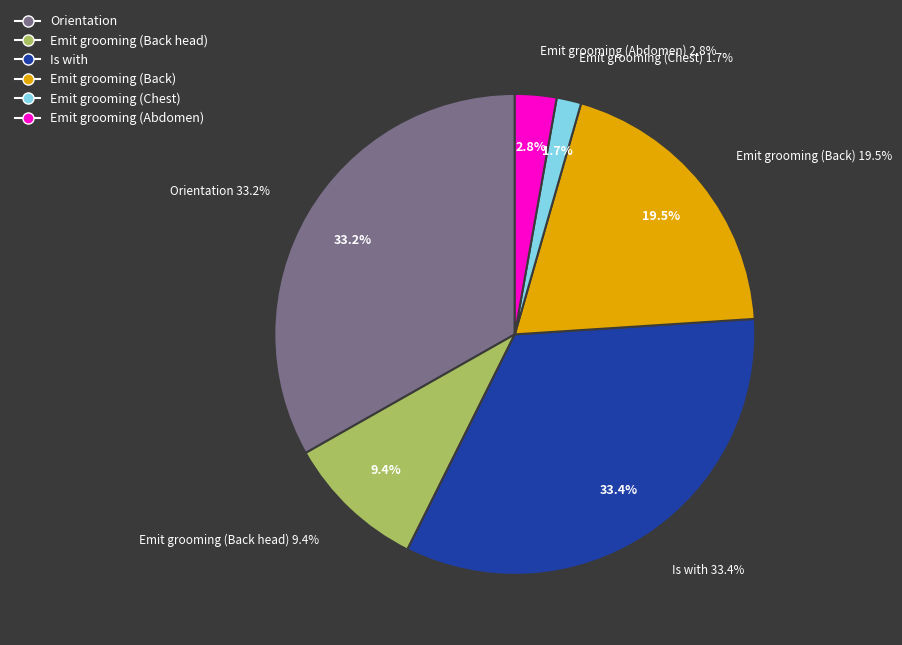

Approximately how many times larger is the value at Is with compared to Emit grooming (Chest)?

20.2